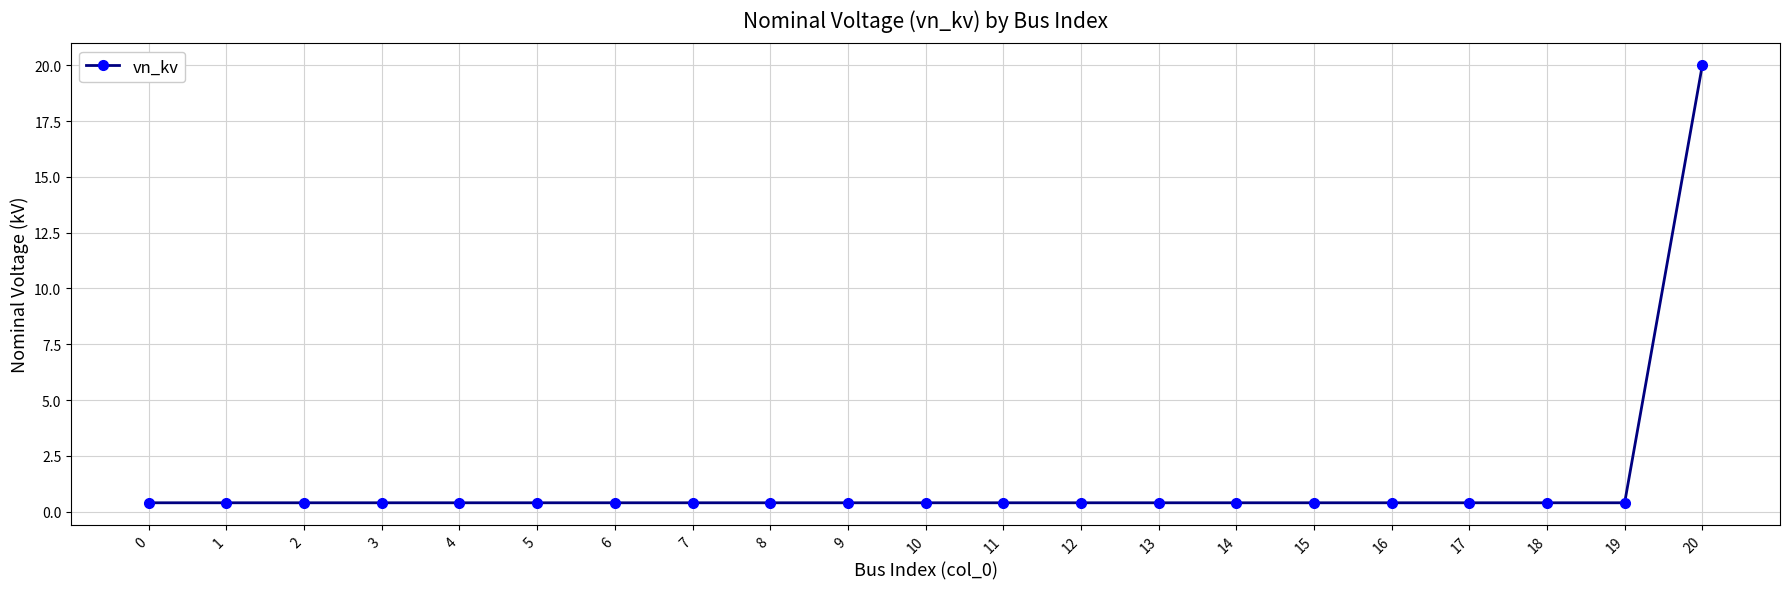

Reading left to right, what are all the values shown in this chart?

0.4	0.4	0.4	0.4	0.4	0.4	0.4	0.4	0.4	0.4	0.4	0.4	0.4	0.4	0.4	0.4	0.4	0.4	0.4	0.4	20.0